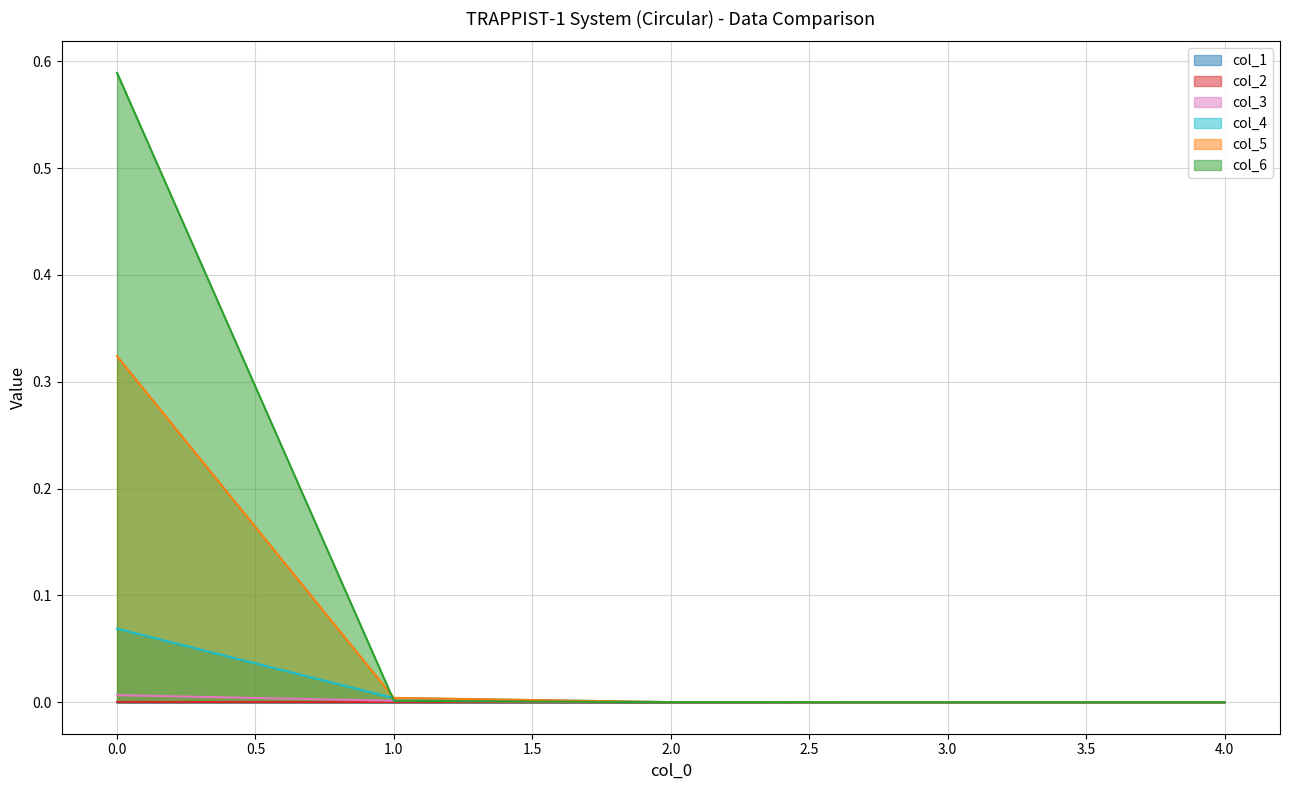

How many lines are shown in the chart?

6